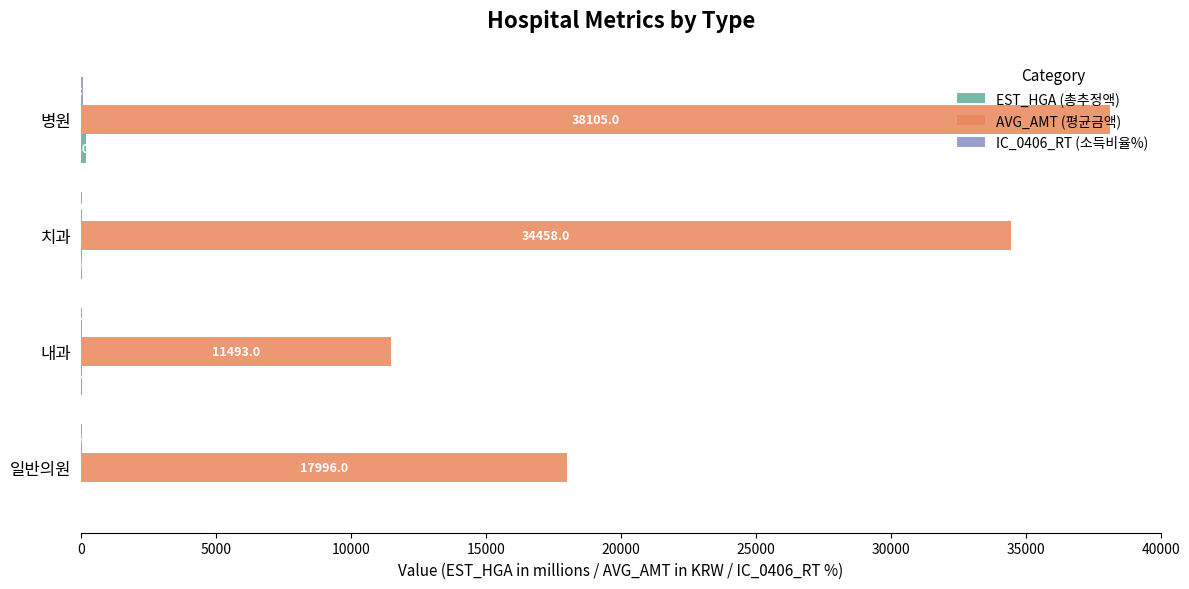

How many data points does each series have?

4